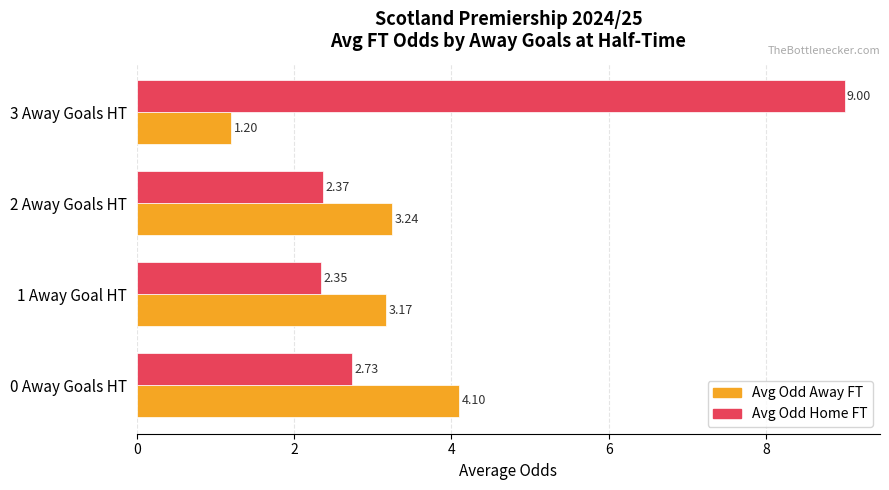

Is the value of Avg Odd Home FT at 1 Away Goal HT greater than the value of Avg Odd Away FT at 1 Away Goal HT?

No